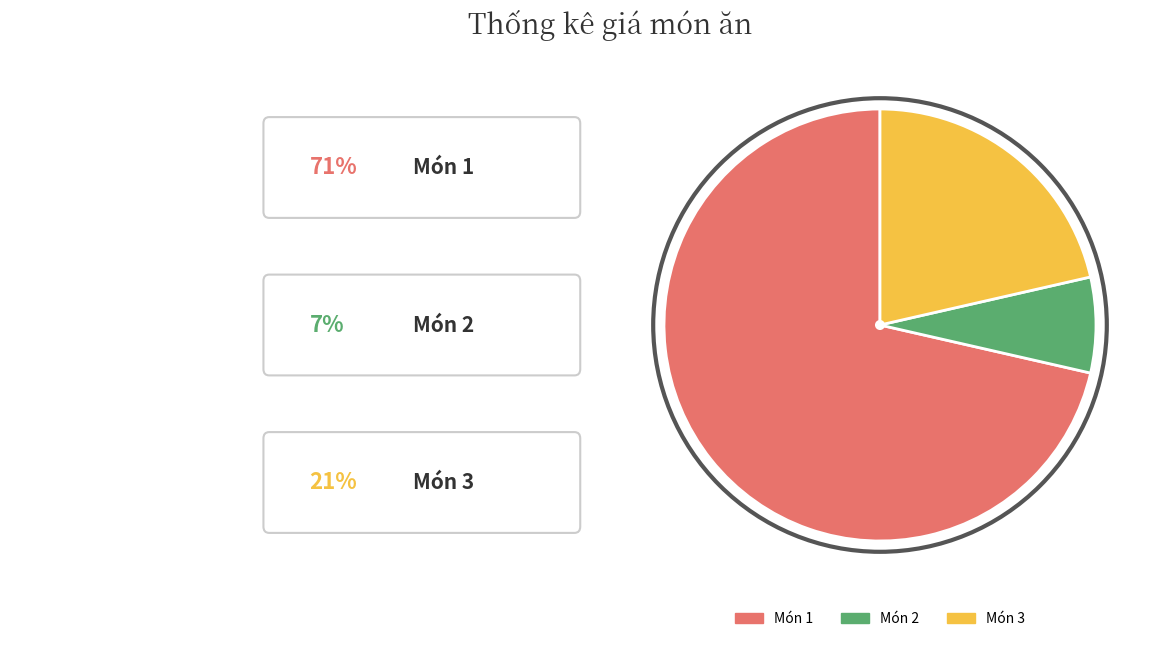

Is there a majority slice in this chart?

Yes